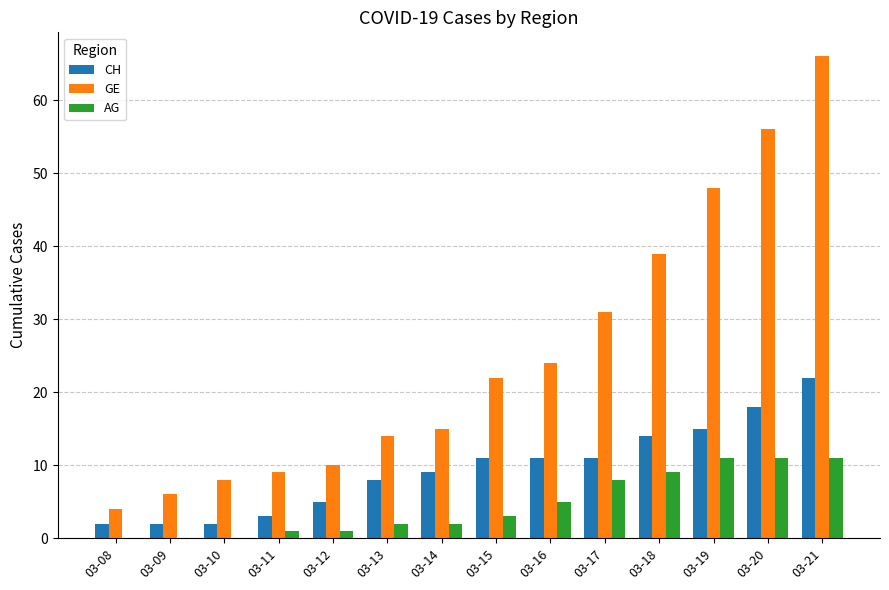

Which category has the highest value in the GE series?

03-21